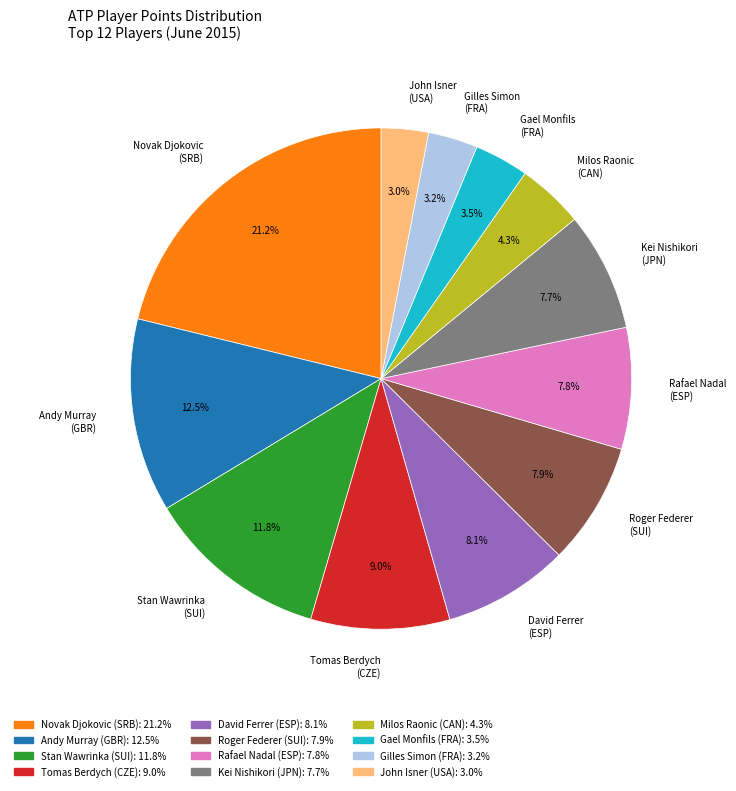

What is the largest slice in the pie chart?

Novak Djokovic (SRB)